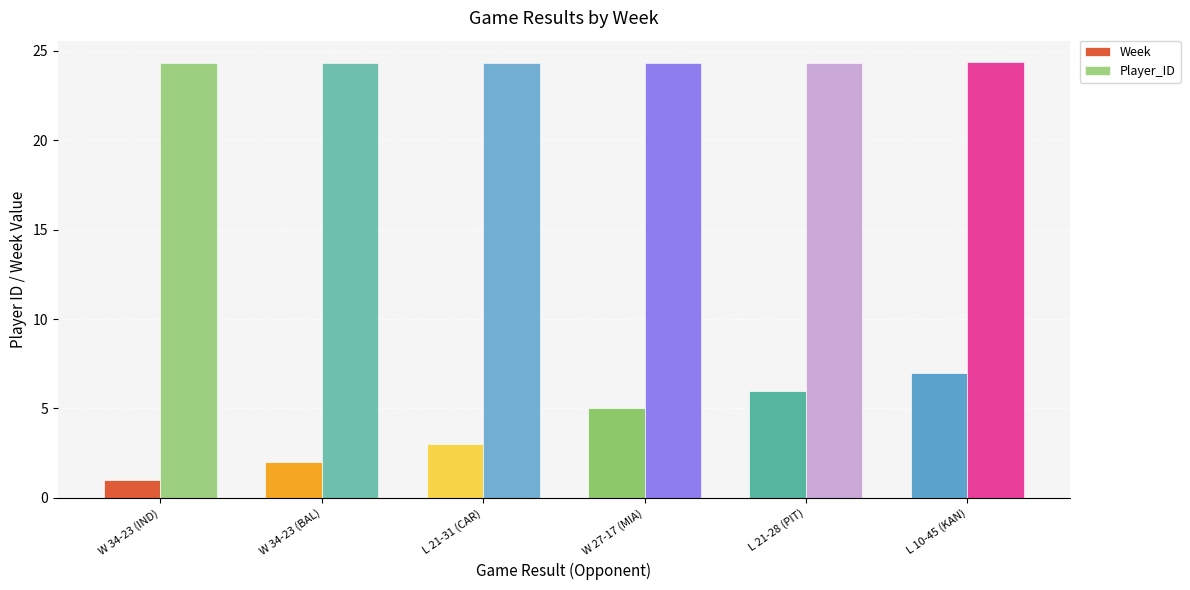

The value of Player_ID at L 21-28 (PIT) is 13.8. True or false?

False